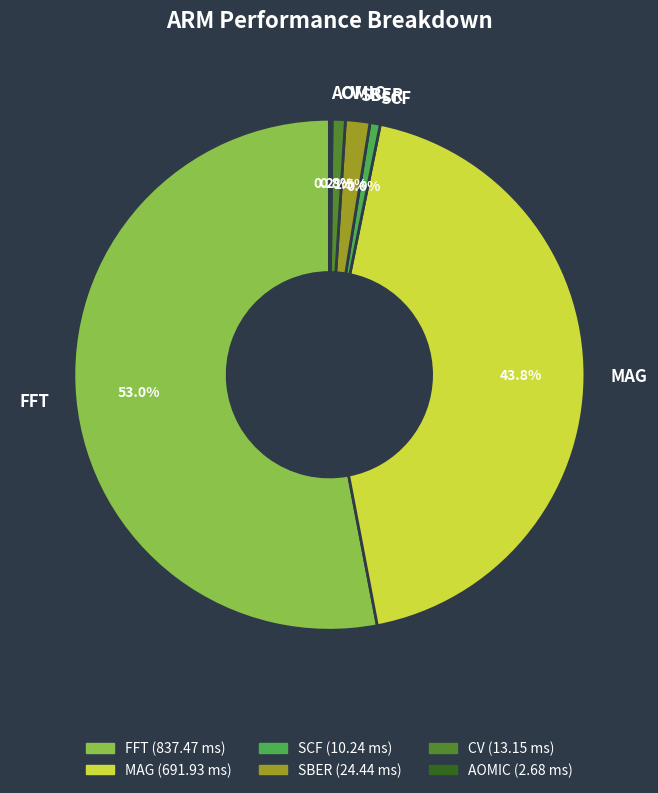

What percentage is the MAG slice, to the nearest percent?

44%